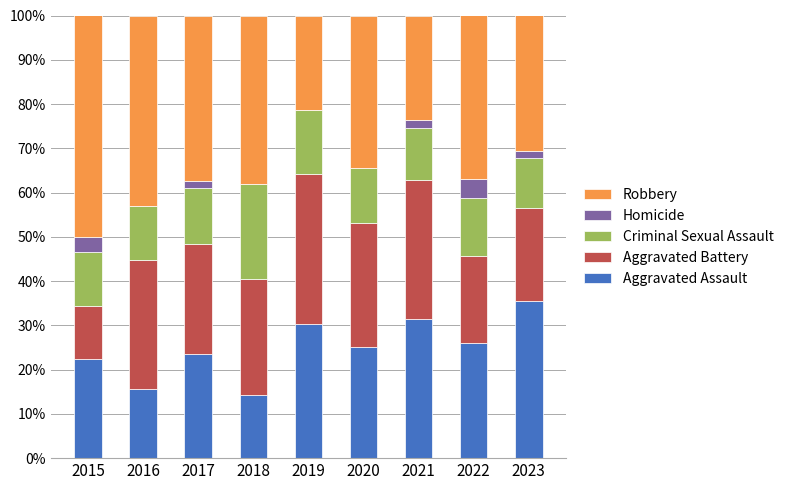

True or false: Aggravated Assault has a value of 20.7 at 2016.

False